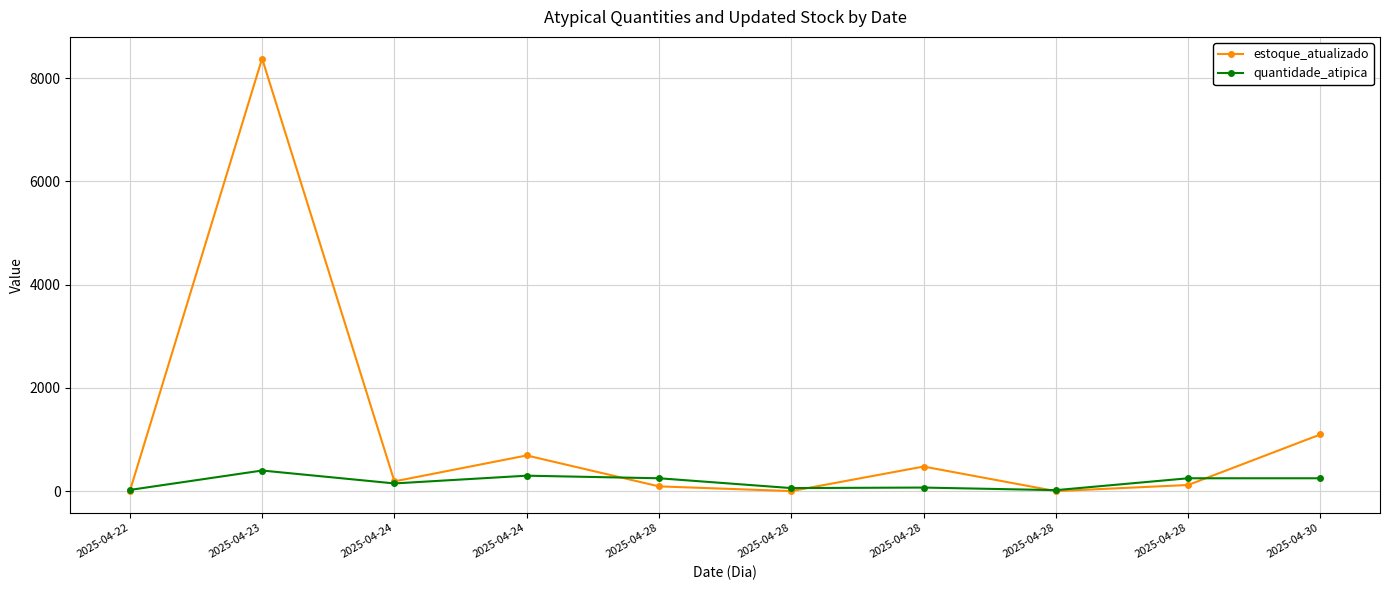

Rank the series by their maximum value, from highest to lowest.

estoque_atualizado, quantidade_atipica